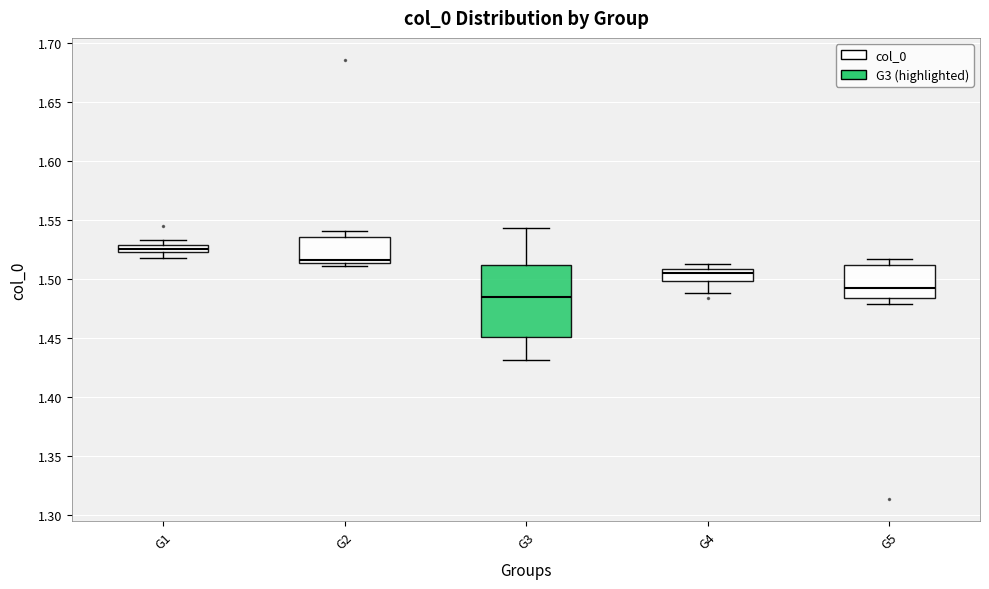

Comparing the boxes themselves (not the whiskers), which one is the tallest?

G3